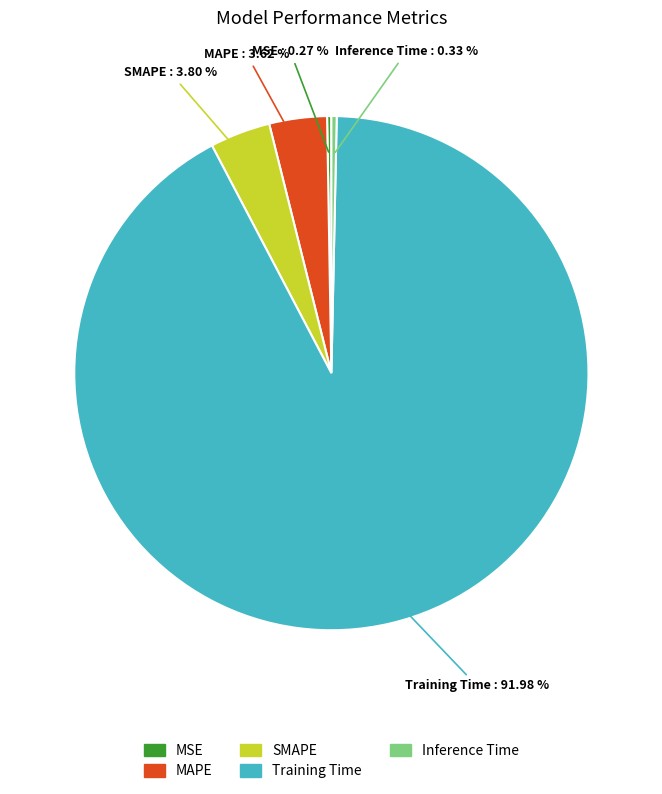

Does any single category account for the majority?

Yes